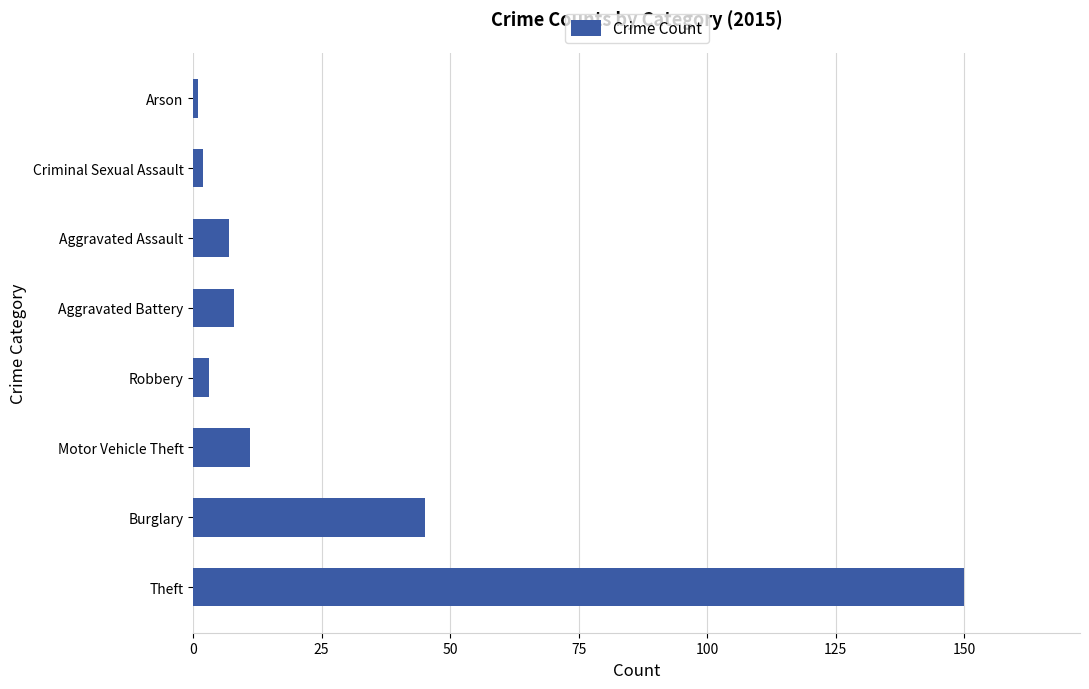

Reading bottom to top, transcribe all the data shown in this chart.

150	45	11	3	8	7	2	1